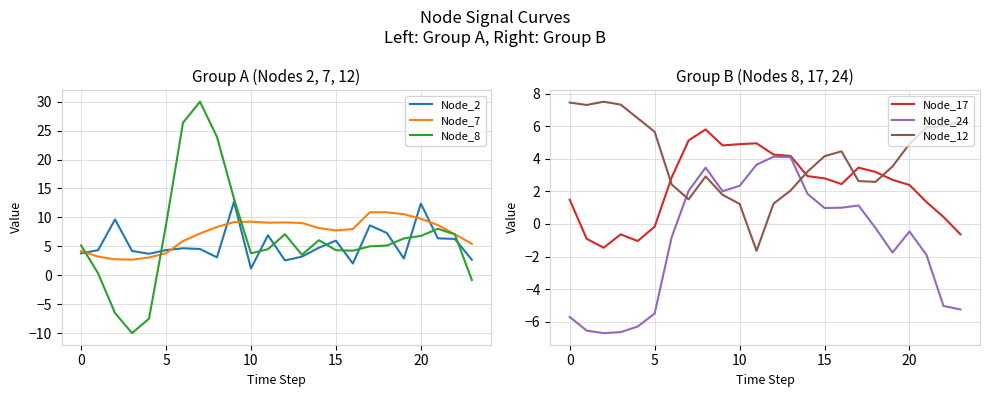

What is the minimum value for Node_8?

-10.0